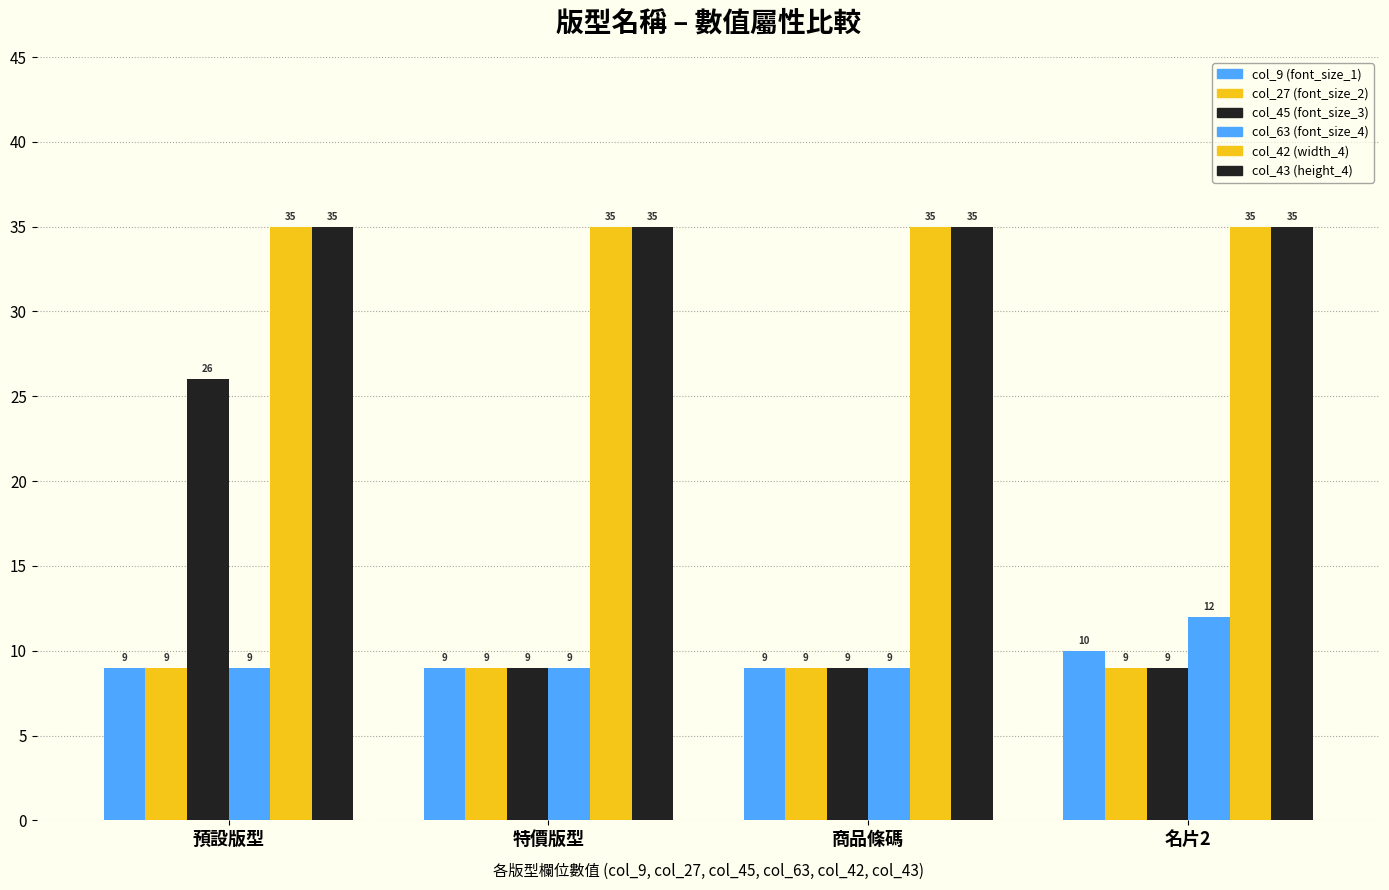

What is the difference between the highest and lowest values at 預設版型?

26